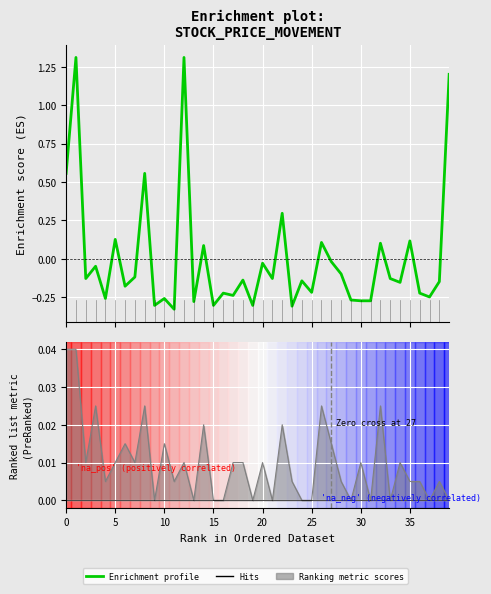

What is the label of the 17th point from the right?

23